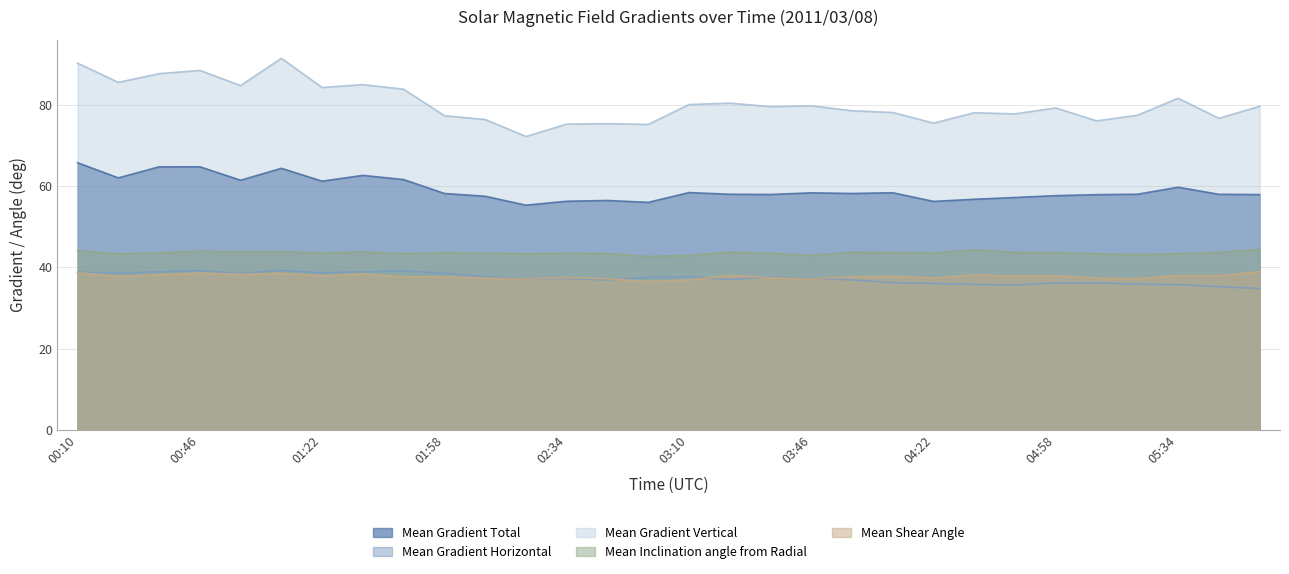

What is the difference between the Mean Shear Angle values at 01:46 and 04:10?

0.2